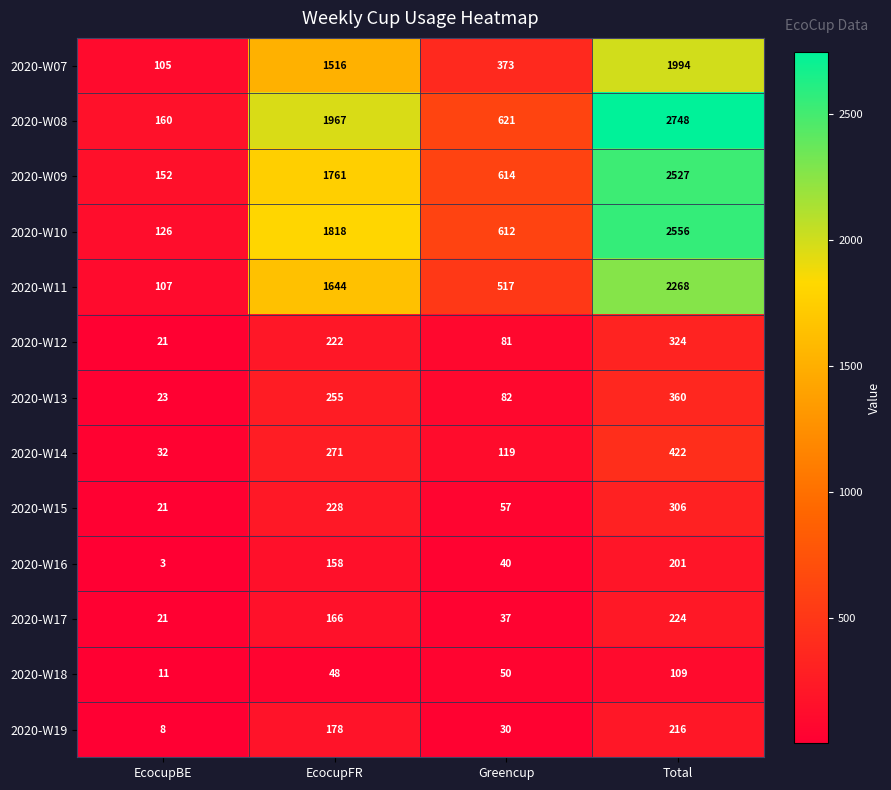

Which series has the widest spread of values?

2020-W08